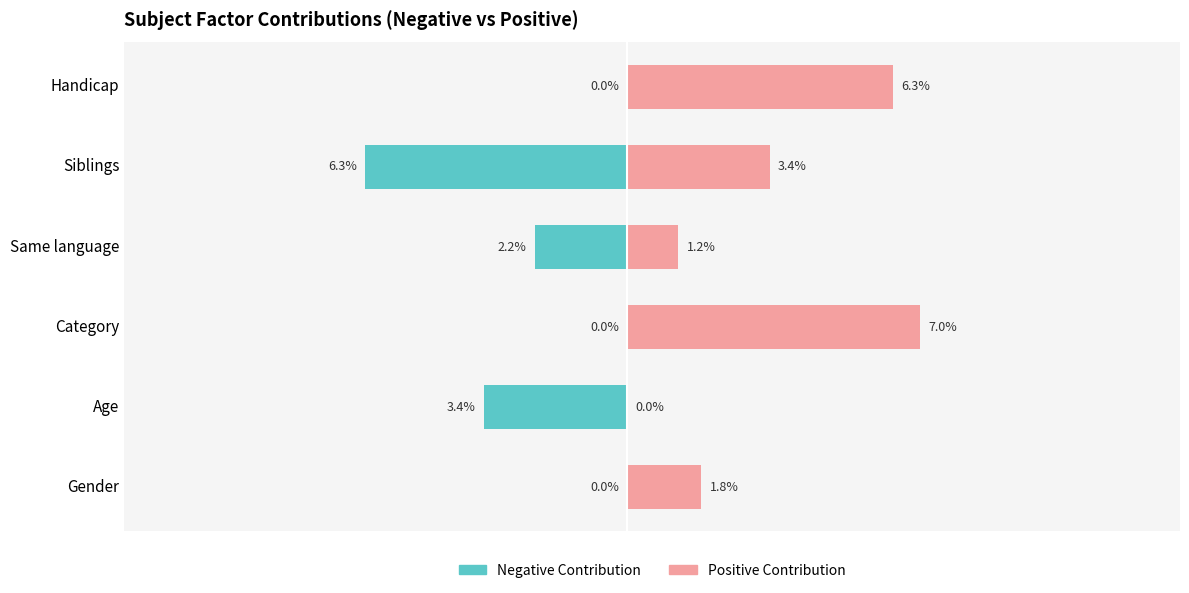

Which series has the widest spread of values?

Positive contribution